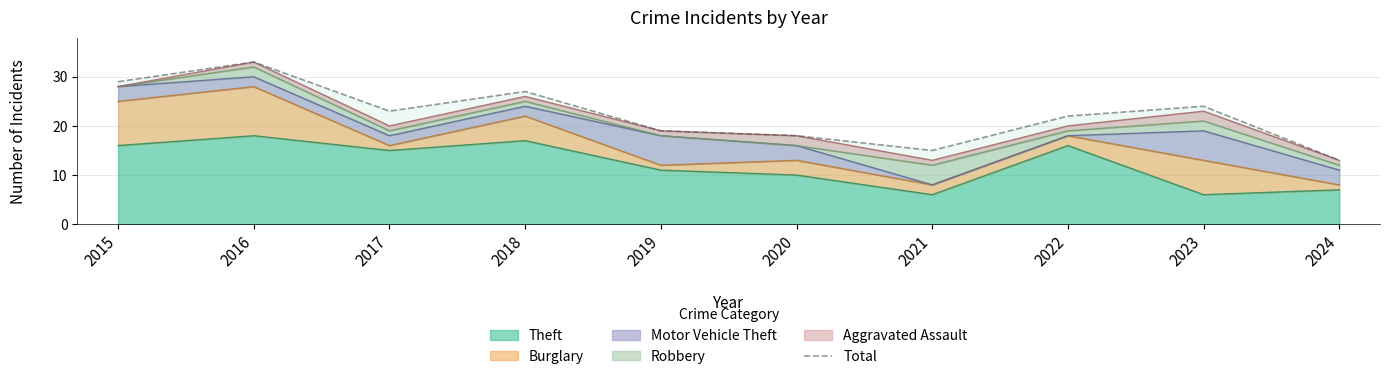

The chart shows a value of 18 at 2020. True or false?

True